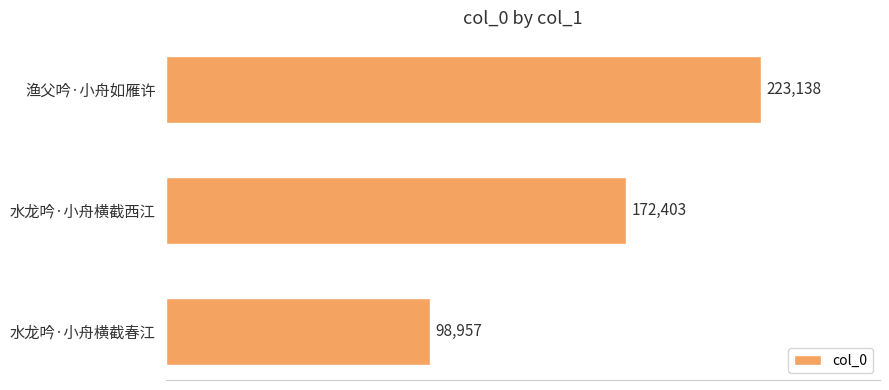

What is the change in value from 水龙吟·小舟横截春江 to 水龙吟·小舟横截西江?

+73446